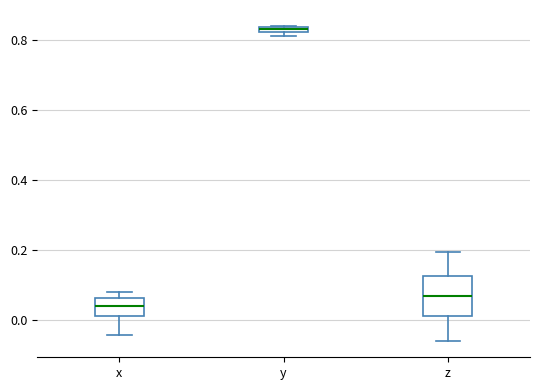

Where is the lower edge of the box for y on the y-axis? The values are not printed on the chart, so give them approximately, as read against the axis.

0.82